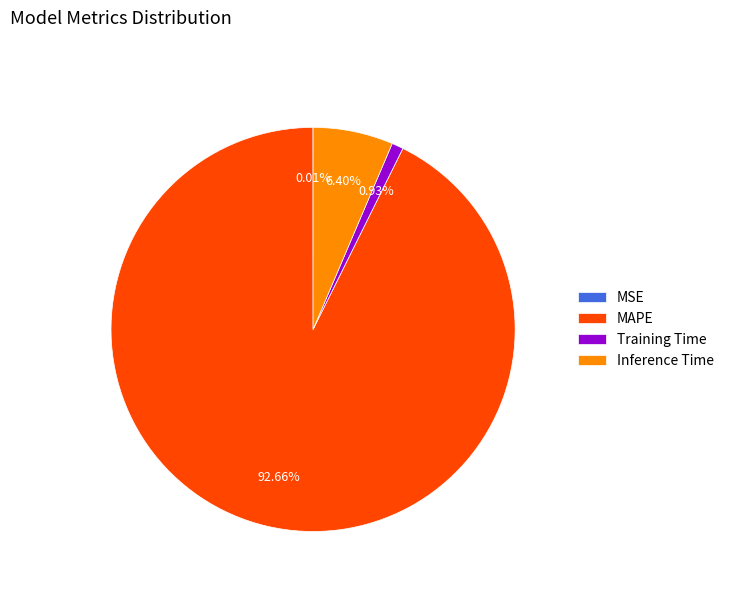

The MAPE slice represents 86% of the pie. True or false?

False